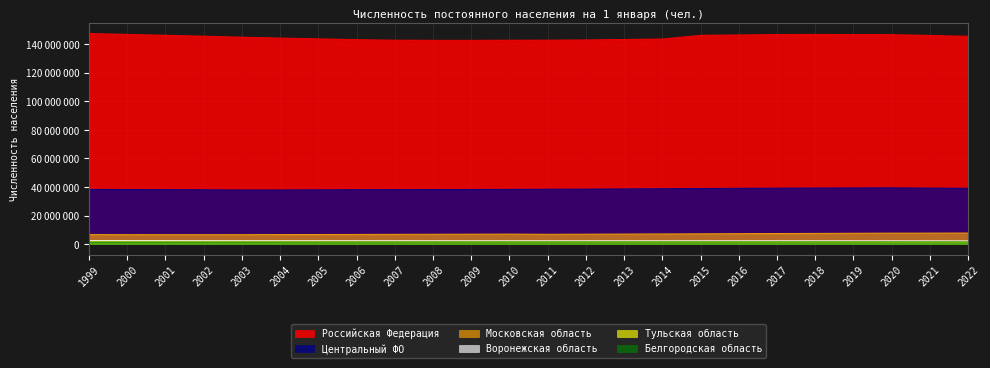

What is the difference between the maximum and minimum values in the Московская область series?

1159726